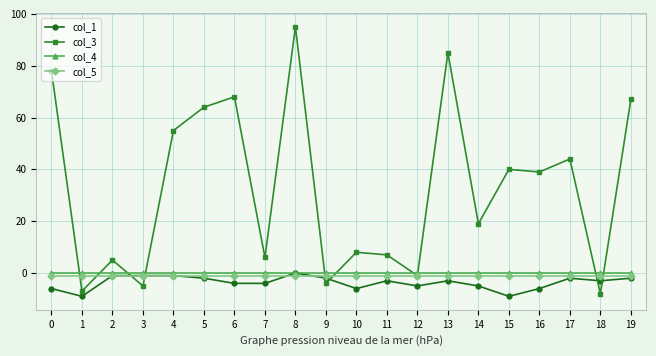

Between 5 and 17, which series saw the biggest shift?

col_3